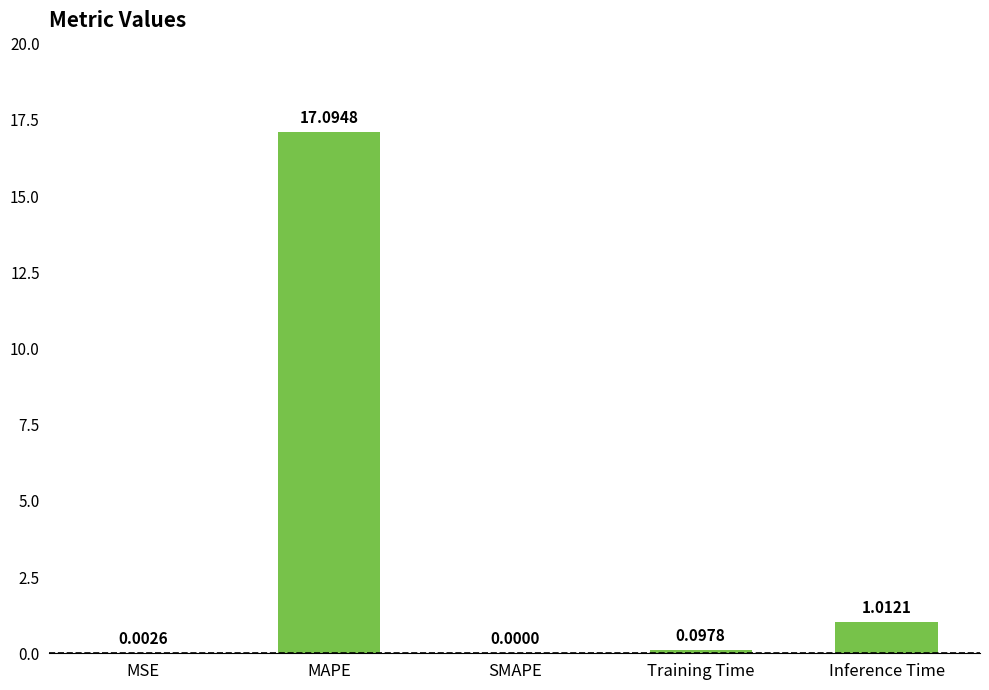

What is the sum of the values at Inference Time and Training Time?

1.1